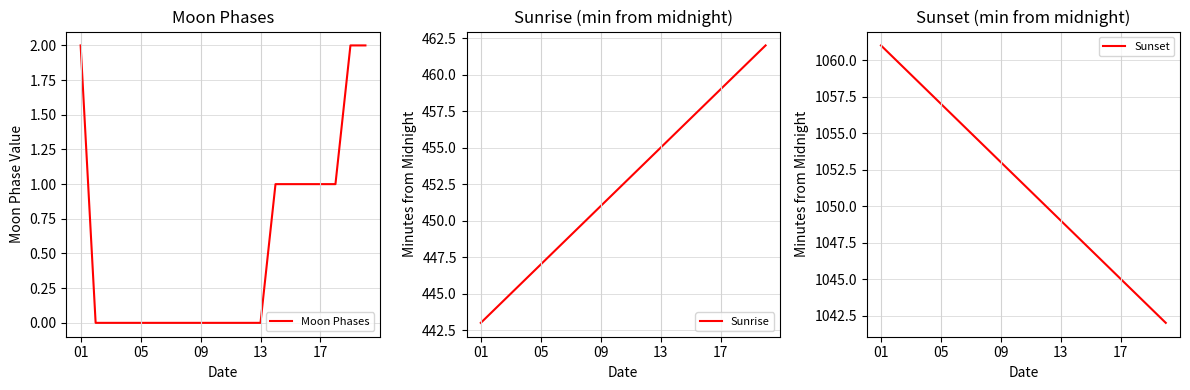

What is the highest value of the Sunset series?

1061